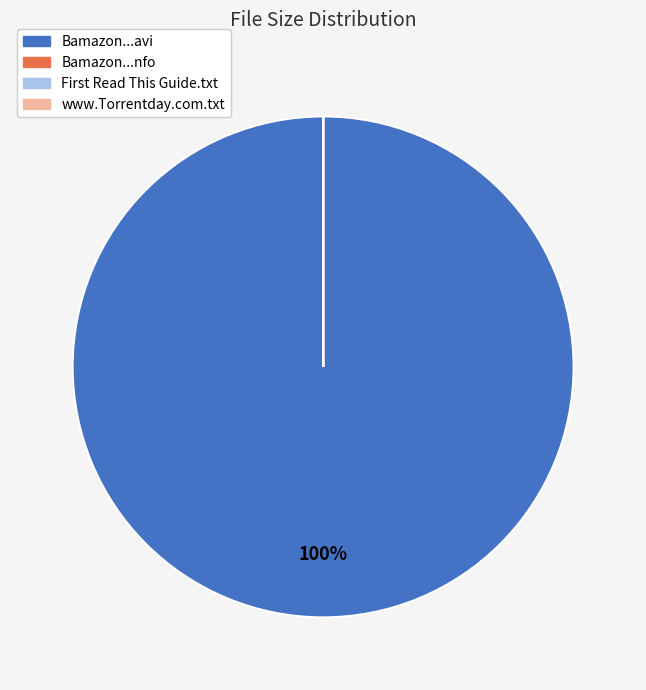

Which category has the biggest portion of the pie?

Bamazon...avi